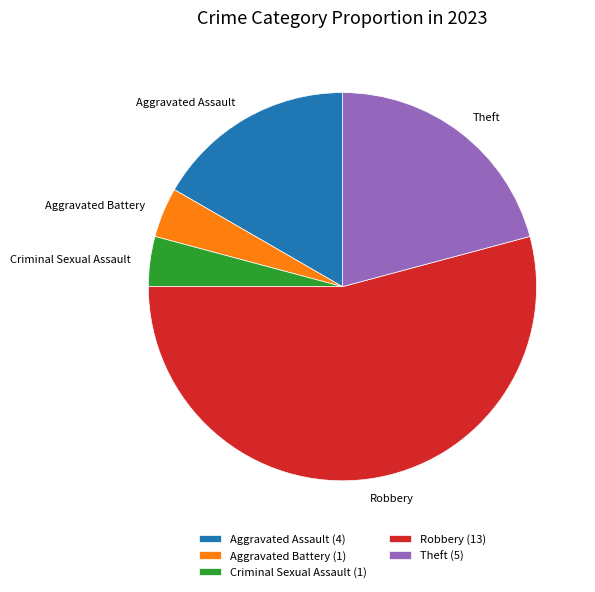

Is it true that Robbery (13) is 54% of the pie?

True